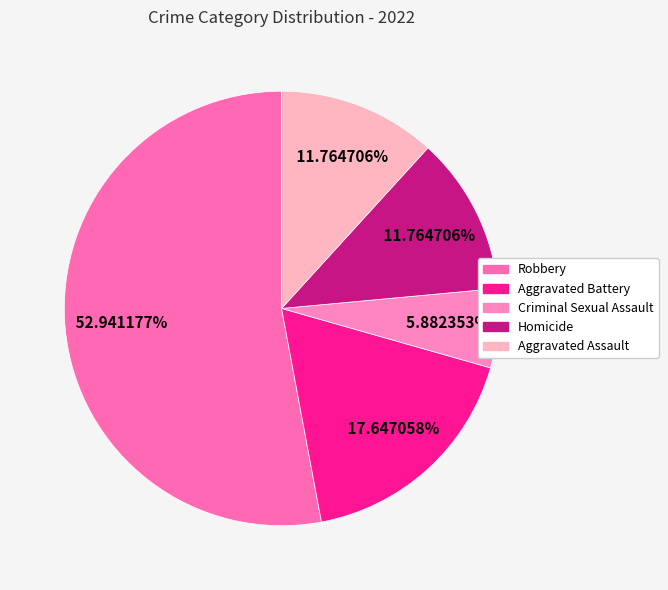

What percentage is NOT represented by Robbery?

47.1%